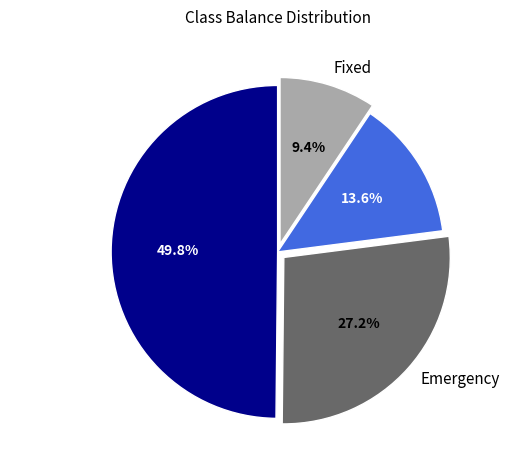

Rank the categories by value from highest to lowest.

Core Saving, Emergency, Rest, Fixed